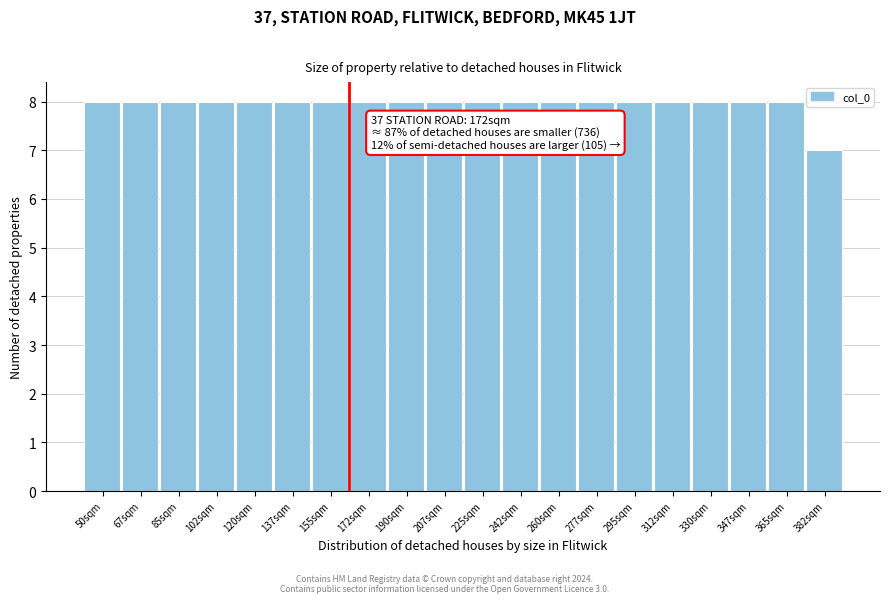

Reading right to left, list all the values displayed in this chart.

382sqm=7	365sqm=8	347sqm=8	330sqm=8	312sqm=8	295sqm=8	277sqm=8	260sqm=8	242sqm=8	225sqm=8	207sqm=8	190sqm=8	172sqm=8	155sqm=8	137sqm=8	120sqm=8	102sqm=8	85sqm=8	67sqm=8	50sqm=8